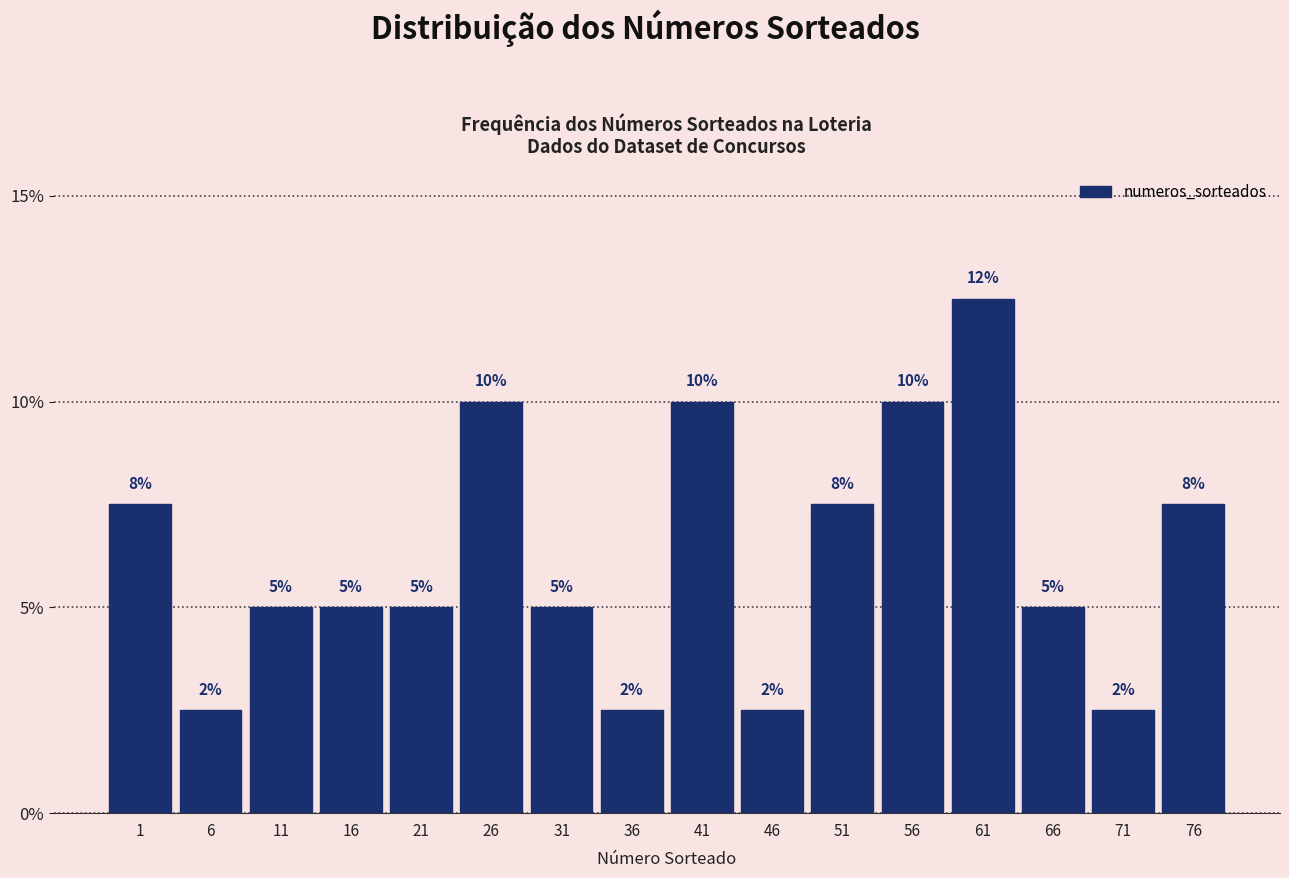

What is the value of the 3rd bar from the left?

5.0